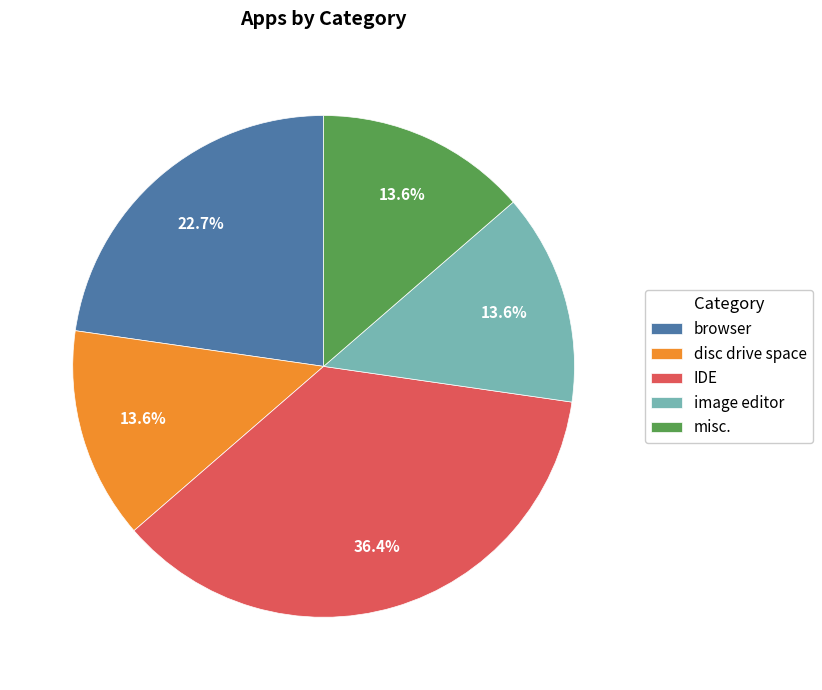

Which category has the biggest portion of the pie?

IDE